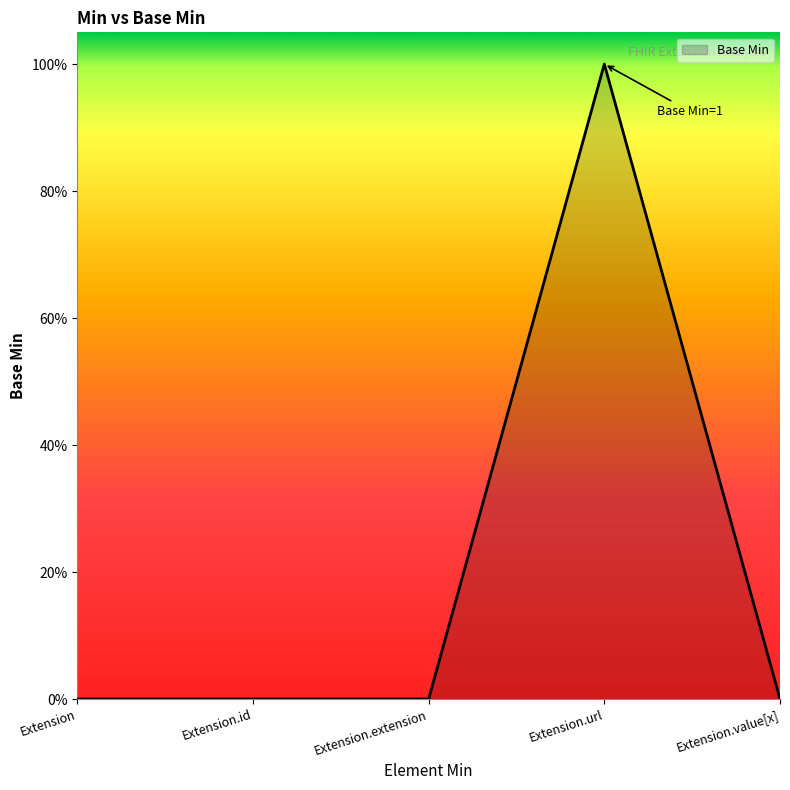

Does the chart have visible grid lines?

No